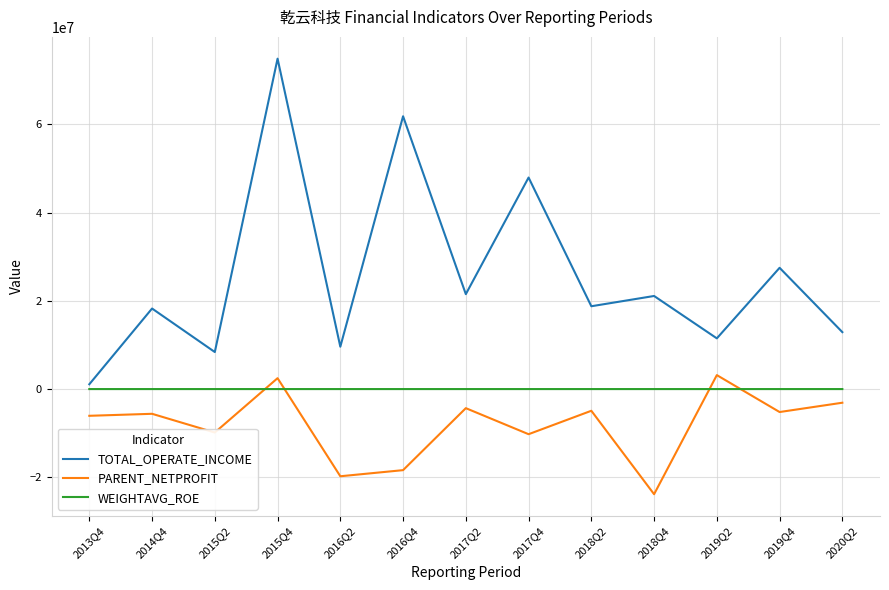

What is the minimum value shown in the chart?

-23825845.0